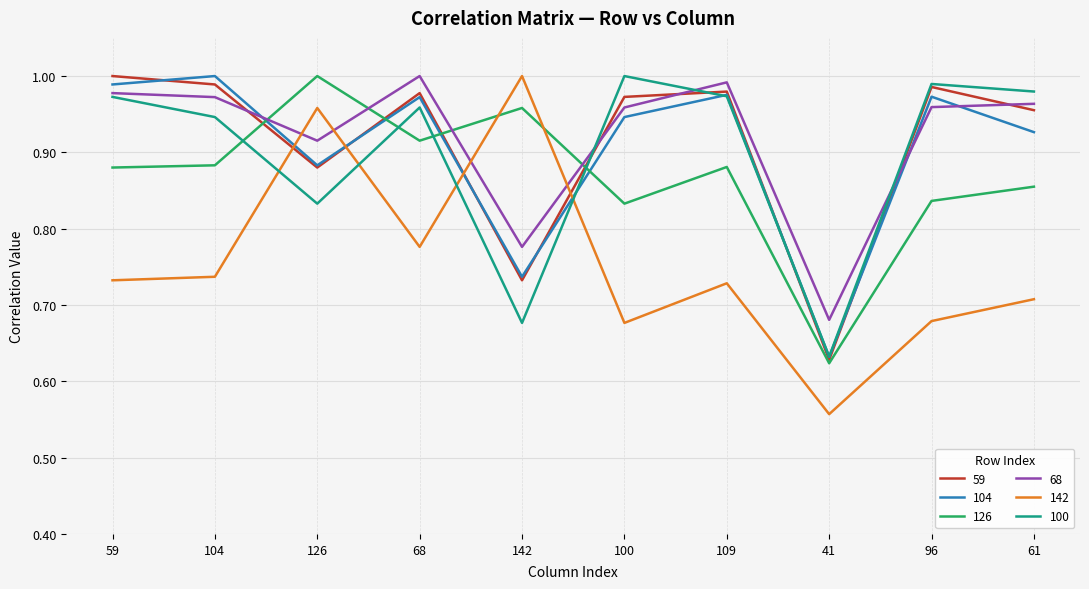

The 104 series shows 0.4 at 96. True or false?

False